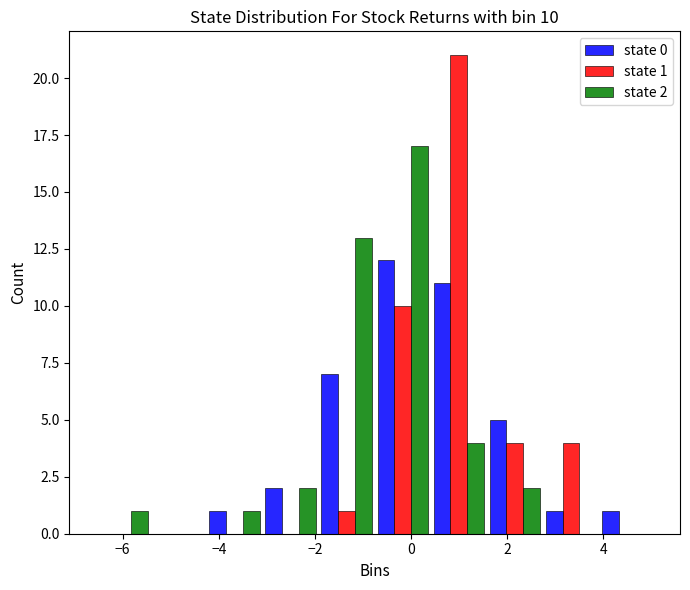

In the state 0 series, which range on the x-axis has the tallest bar?

-0.8 to 0.4